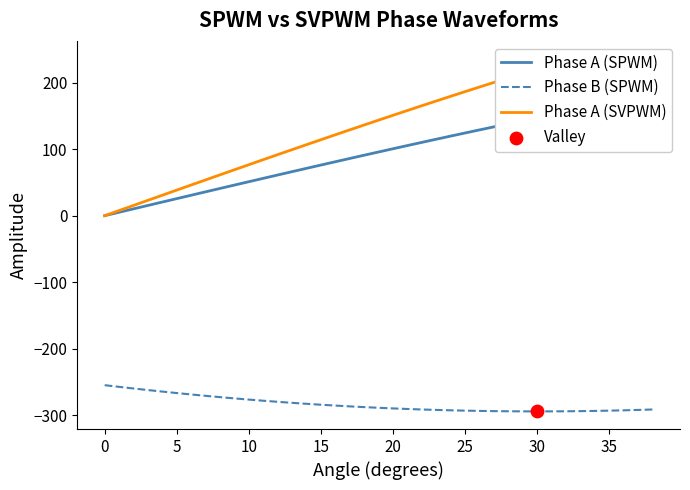

Which series reaches the maximum Y coordinate?

Phase A (SVPWM)